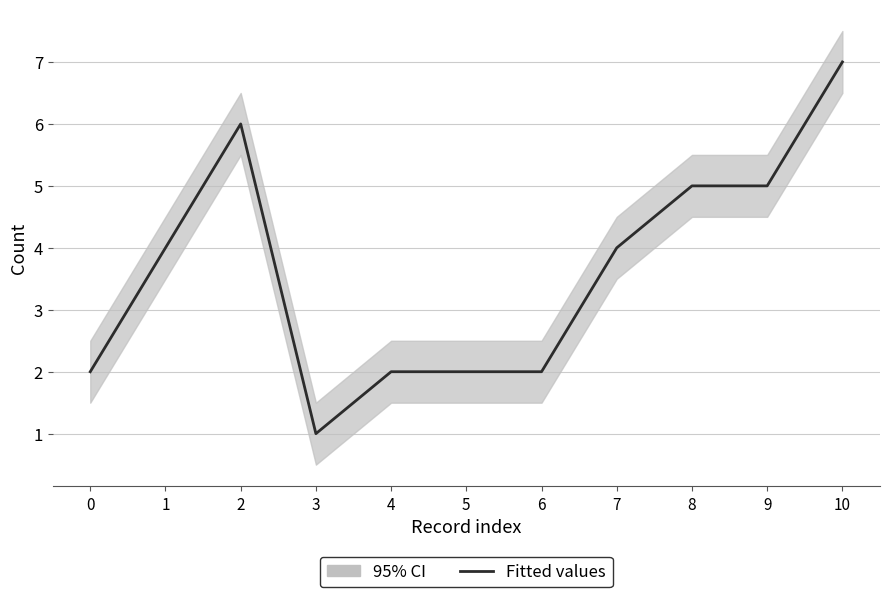

List the labels in order of value, largest first.

10, 2, 8, 9, 1, 7, 0, 4, 5, 6, 3